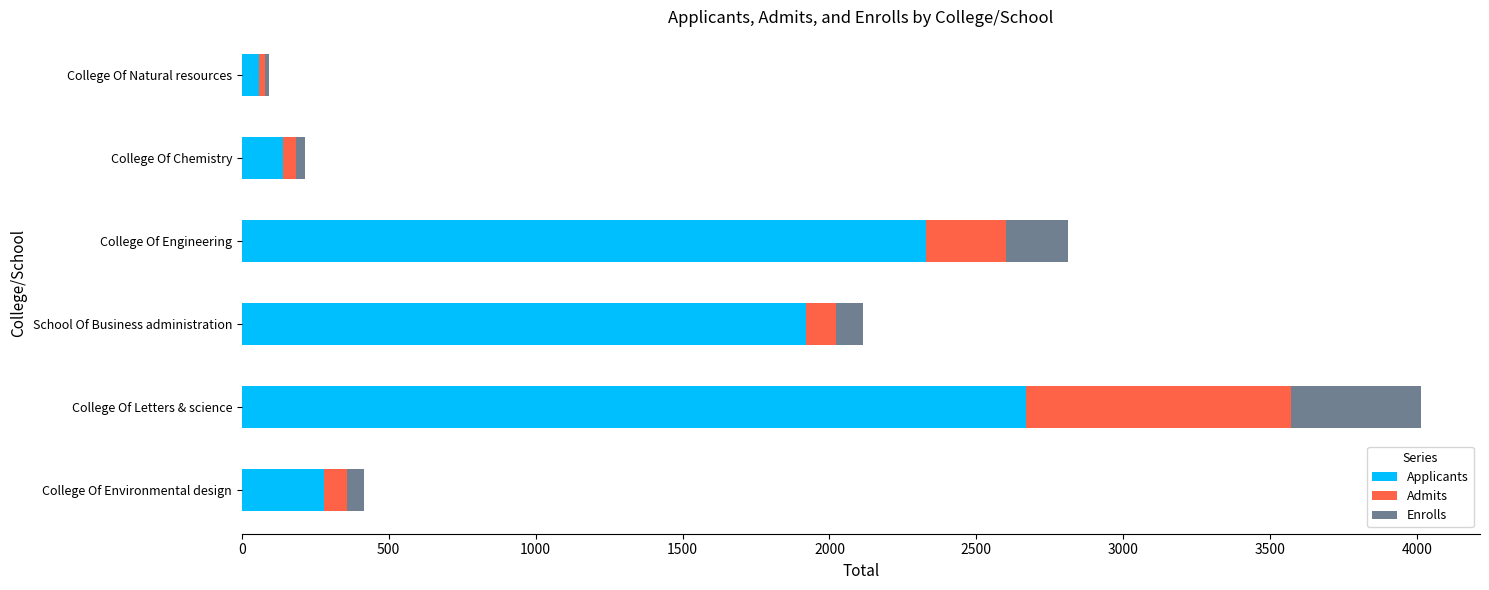

What is the difference between the second highest and minimum values in the Applicants series?

2273